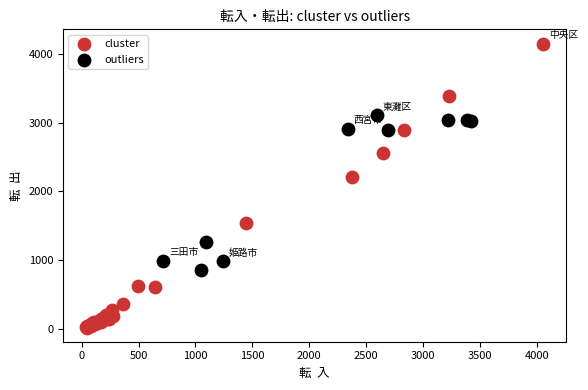

Which series reaches the minimum Y coordinate?

cluster